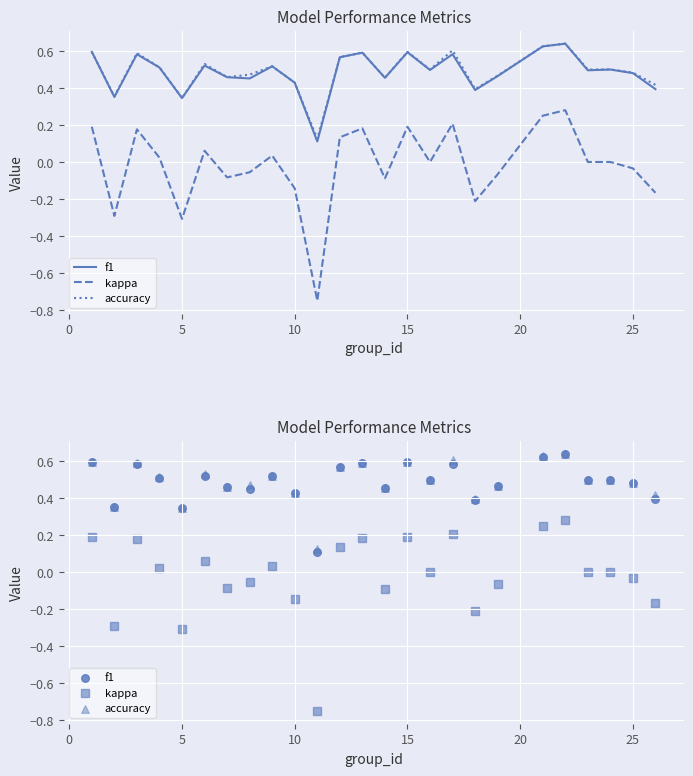

Which series has the largest Y range (max minus min)?

kappa